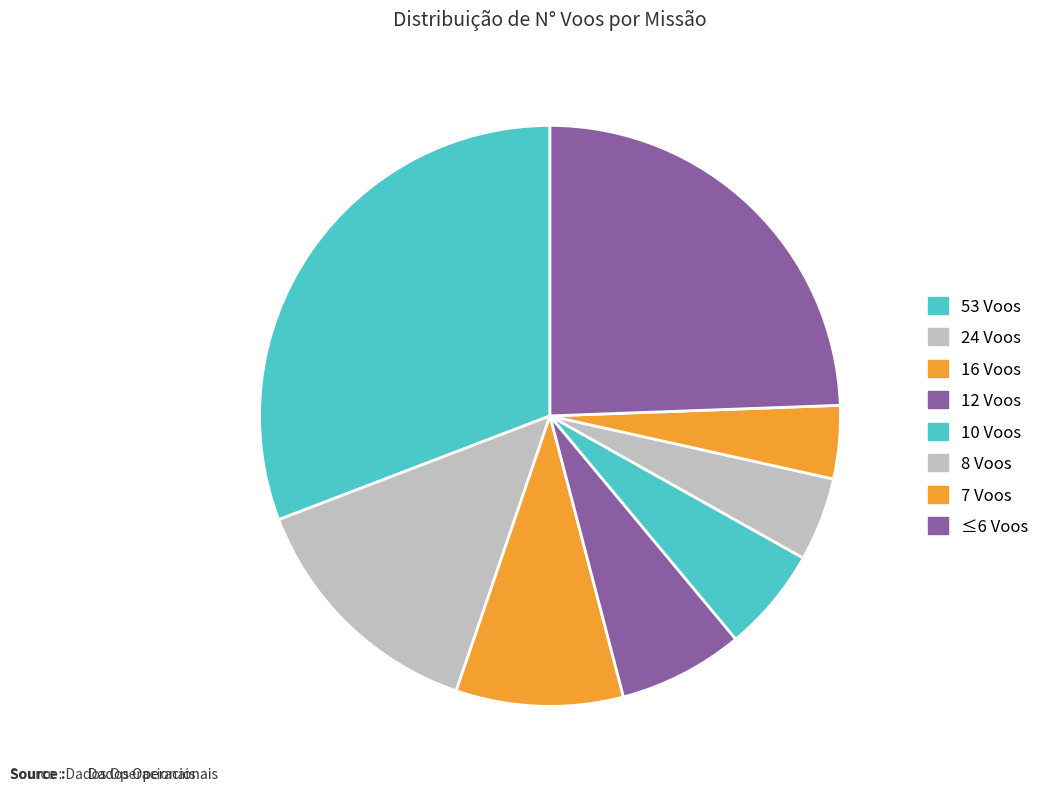

Count the number of slices in the pie.

8